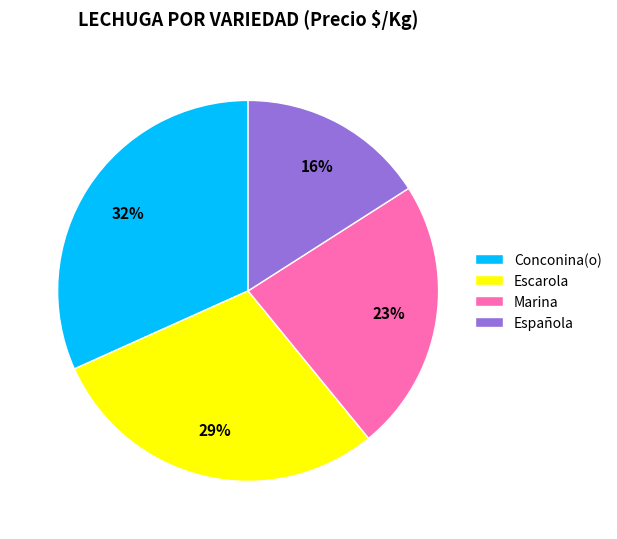

Combined, do Española and Marina account for over 50%?

No